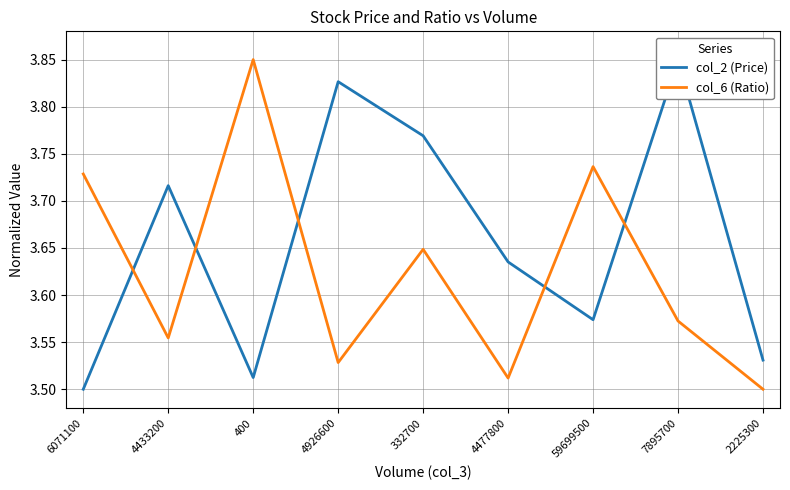

At 2225300, list the series in order from largest to smallest.

col_2 (Price), col_6 (Ratio)